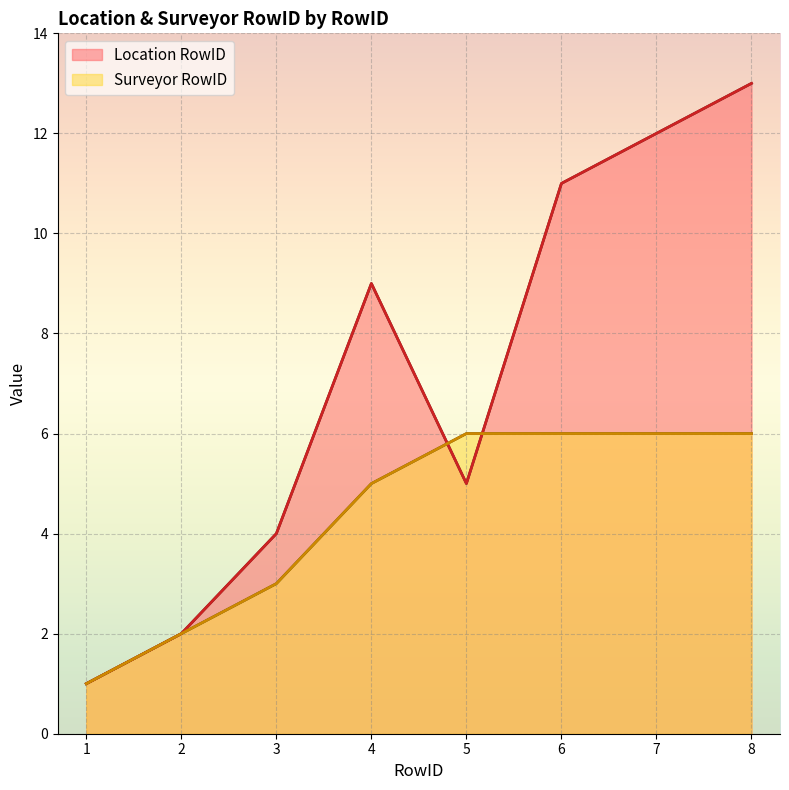

Reading right to left, list all the values displayed in this chart.

Location RowID: 8=13	7=12	6=11	5=5	4=9	3=4	2=2	1=1
Surveyor RowID: 8=6	7=6	6=6	5=6	4=5	3=3	2=2	1=1